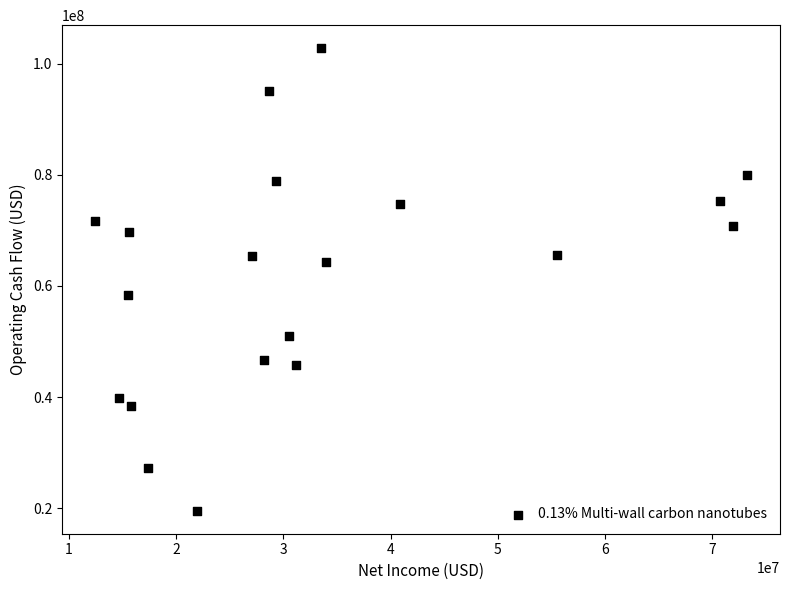

What is the range of Y values (max minus min)?

83224000